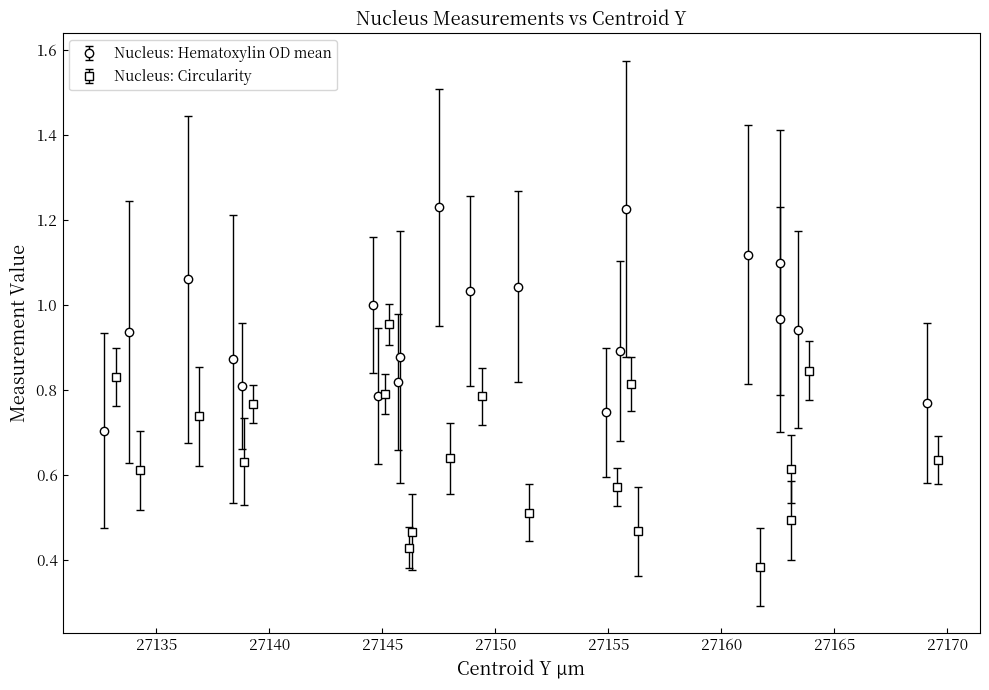

Reading left to right, list all the values displayed in this chart.

Nucleus: Hematoxylin OD mean: 0.7	0.9	1.1	0.9	0.8	1.0	0.8	0.8	0.9	1.2	1.0	1.0	0.7	0.9	1.2	1.1	1.0	1.1	0.9	0.8
Nucleus: Circularity: 0.8	0.6	0.7	0.6	0.8	0.8	1.0	0.4	0.5	0.6	0.8	0.5	0.6	0.8	0.5	0.4	0.6	0.5	0.8	0.6